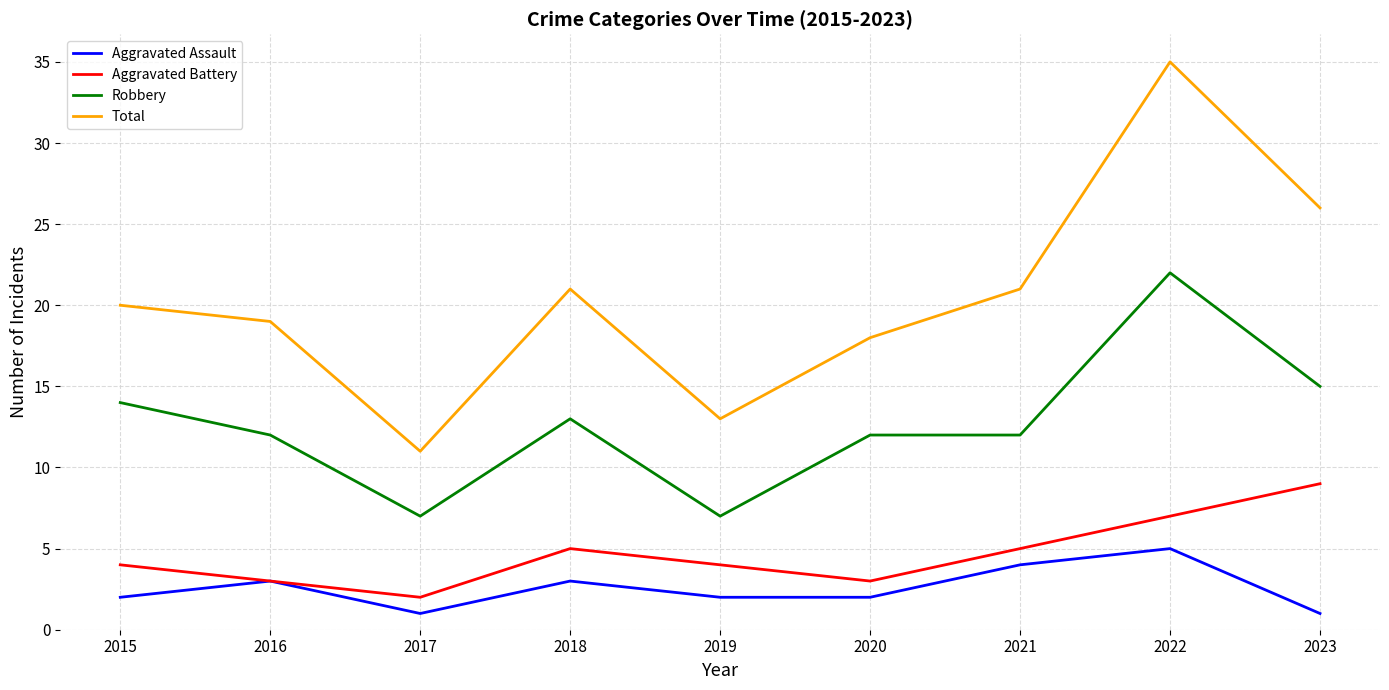

What is the average value of the Total series?

20